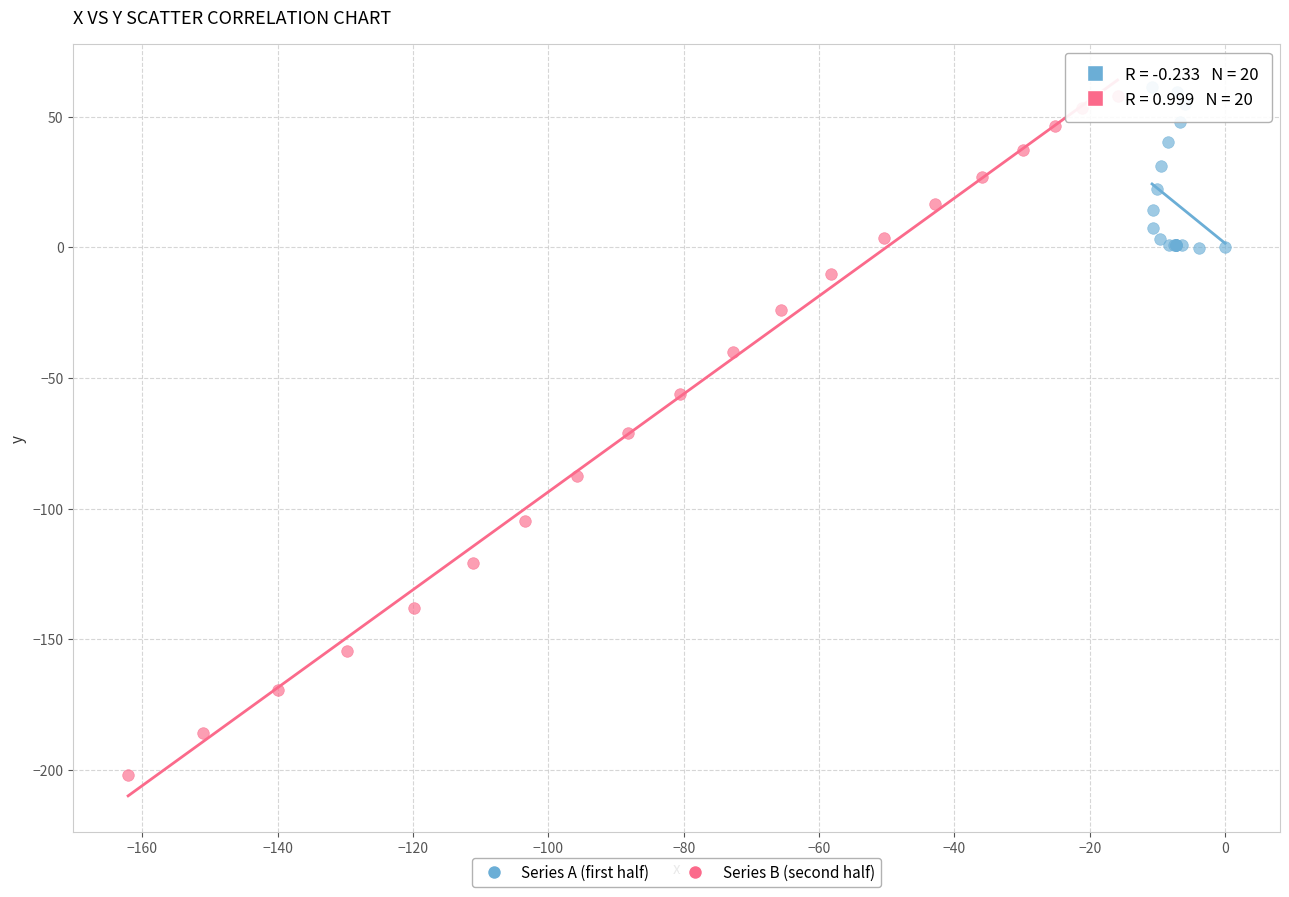

Which series reaches the minimum Y coordinate?

Series B (second half)